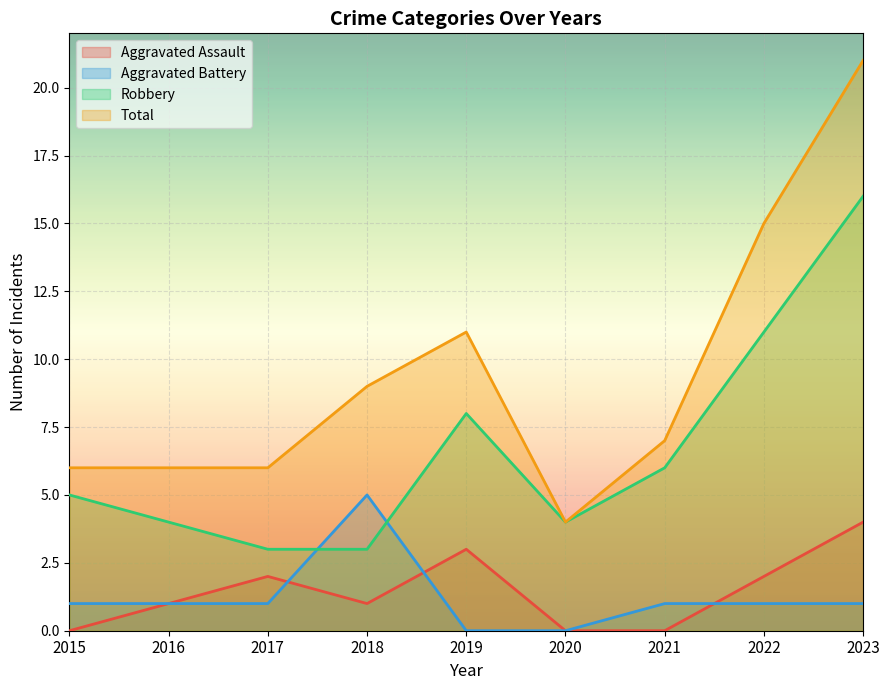

Where do Robbery and Aggravated Battery first cross each other?

2017 and 2018